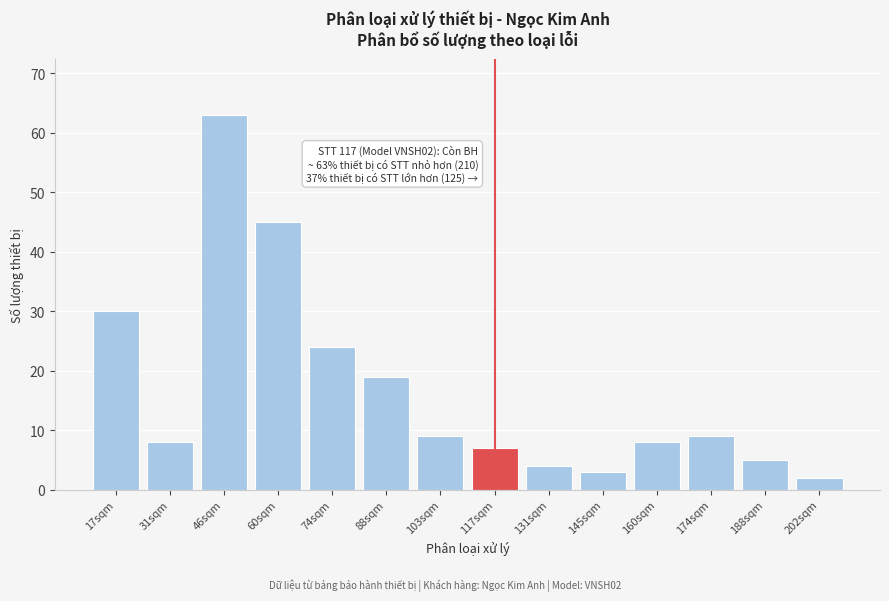

Reading right to left, transcribe all the data shown in this chart.

202sqm=2	188sqm=5	174sqm=9	160sqm=8	145sqm=3	131sqm=4	117sqm=7	103sqm=9	88sqm=19	74sqm=24	60sqm=45	46sqm=63	31sqm=8	17sqm=30